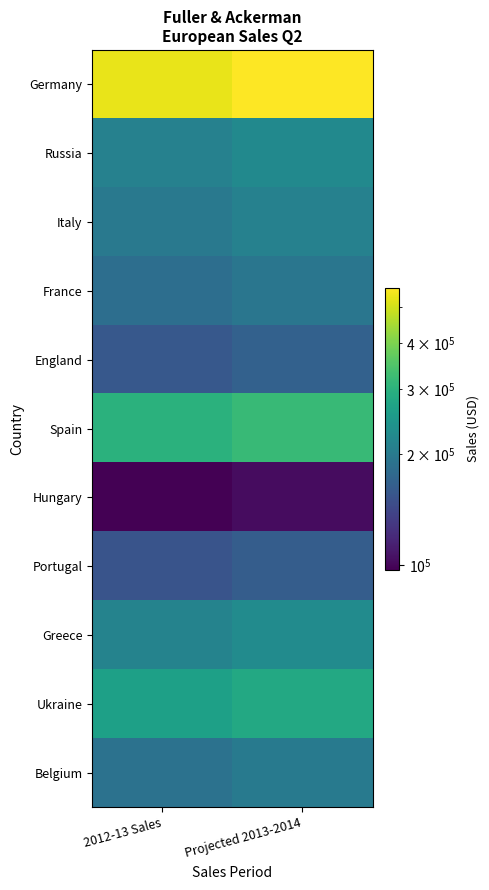

List the series in order of their peak value, highest first.

Germany, Spain, Ukraine, Greece, Russia, Italy, Belgium, France, England, Portugal, Hungary